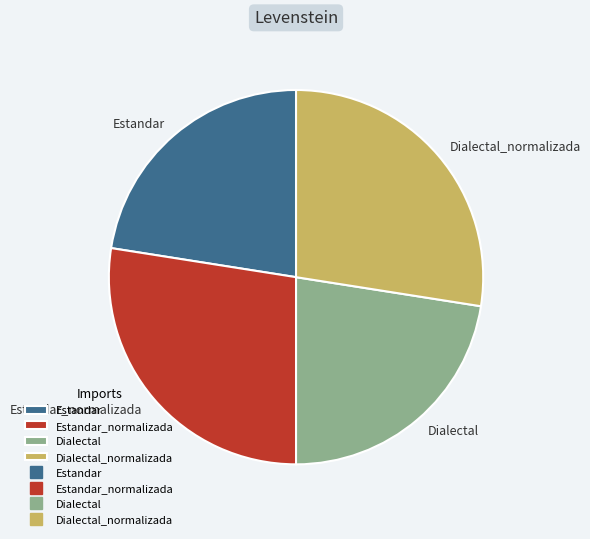

Do Dialectal_normalizada and Estandar_normalizada together represent more than half of the pie?

Yes